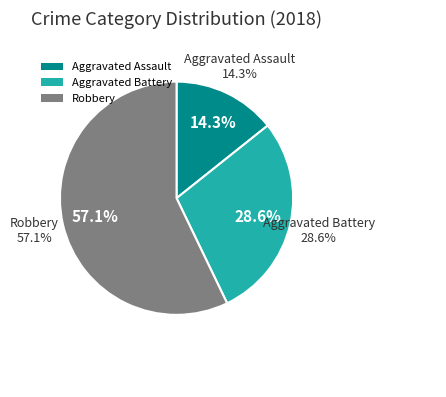

To the nearest percent, what portion does Aggravated Assault represent?

14%